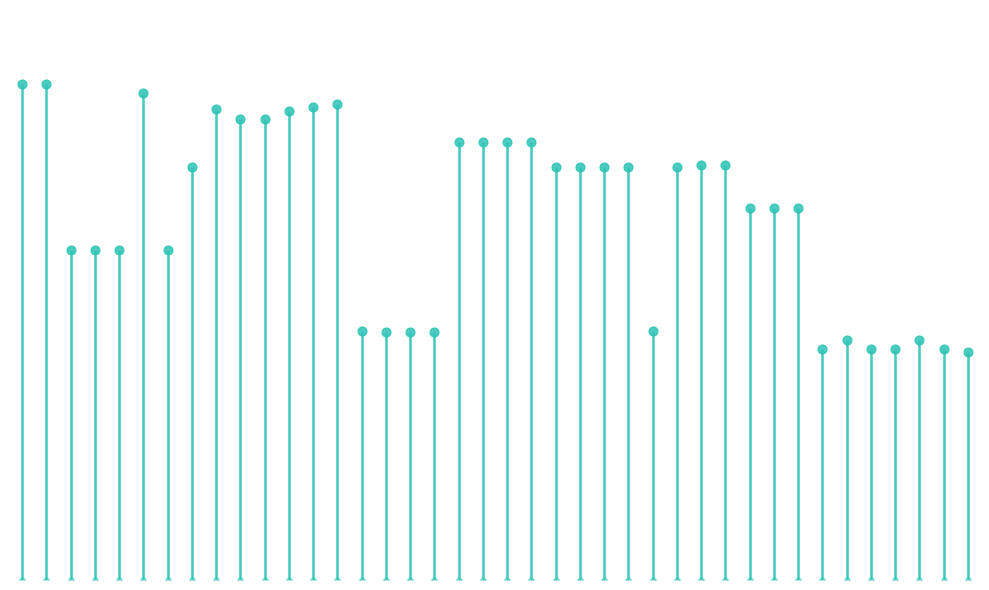

Between 19 and 13, which is larger?

13